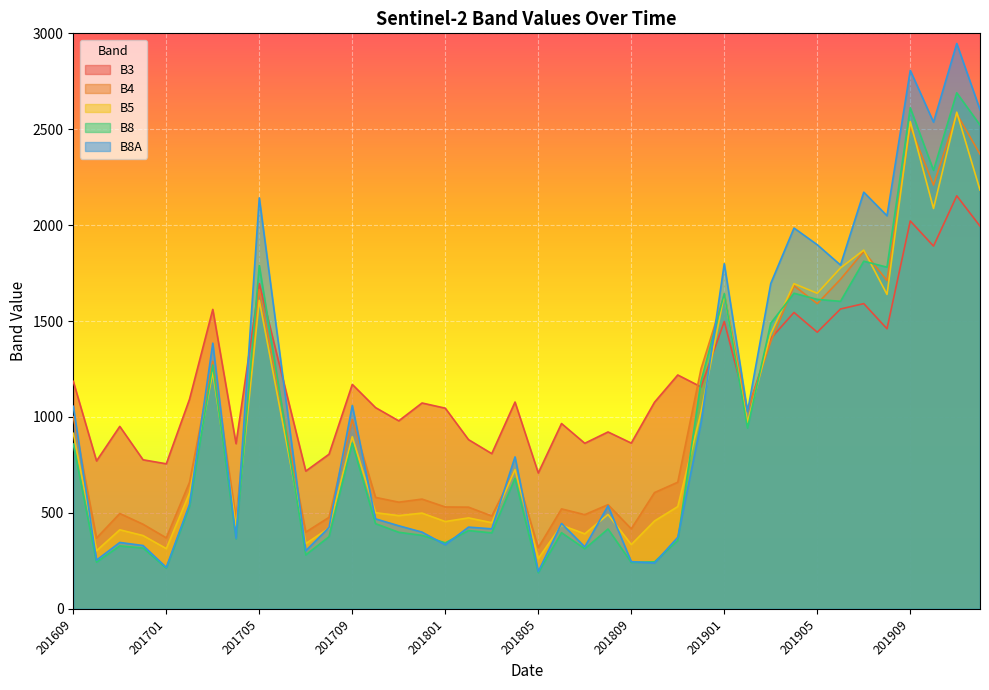

Which label corresponds to the largest value in the chart?

201911